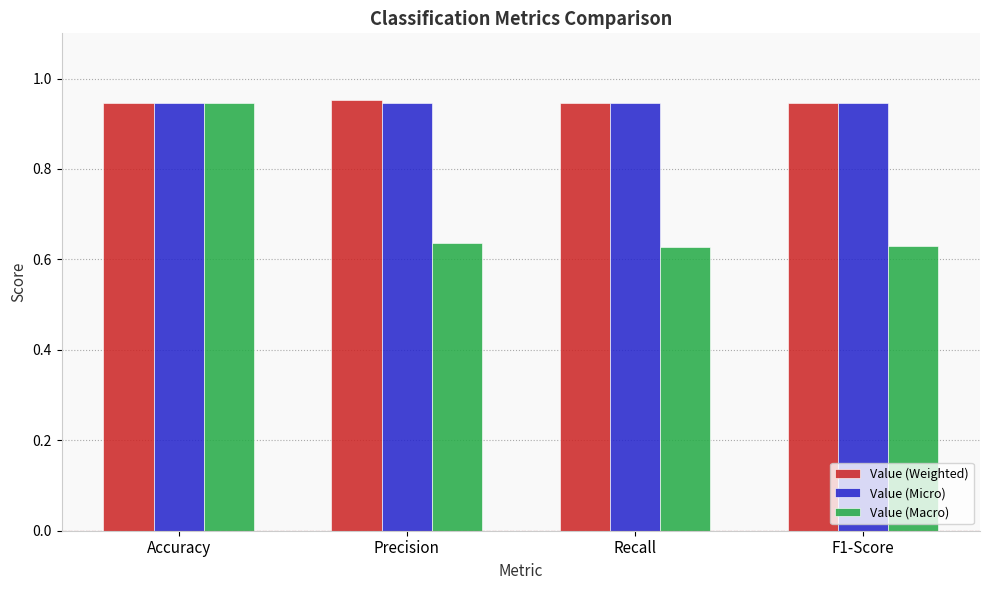

Which series has the largest range (max minus min)?

Value (Macro)